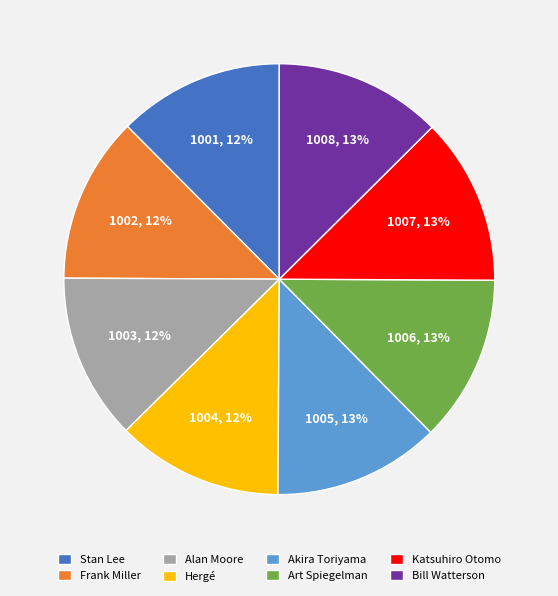

How many slices are in this pie chart?

8